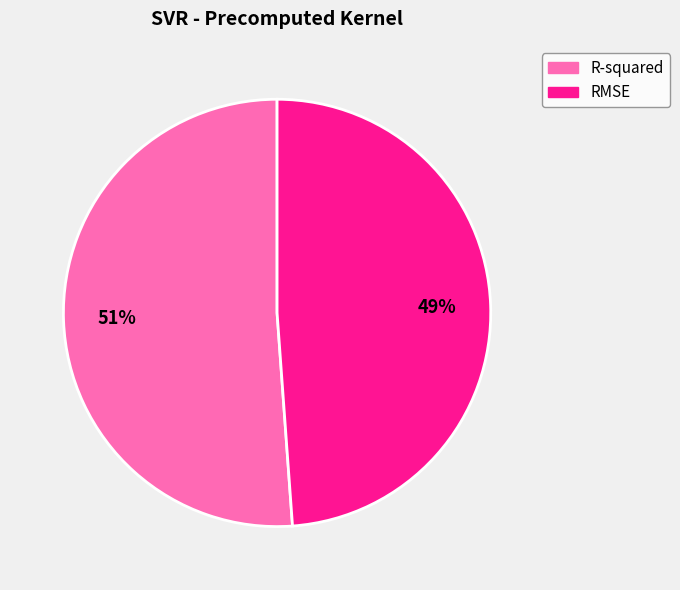

Is there any slice that represents more than half of the pie?

Yes